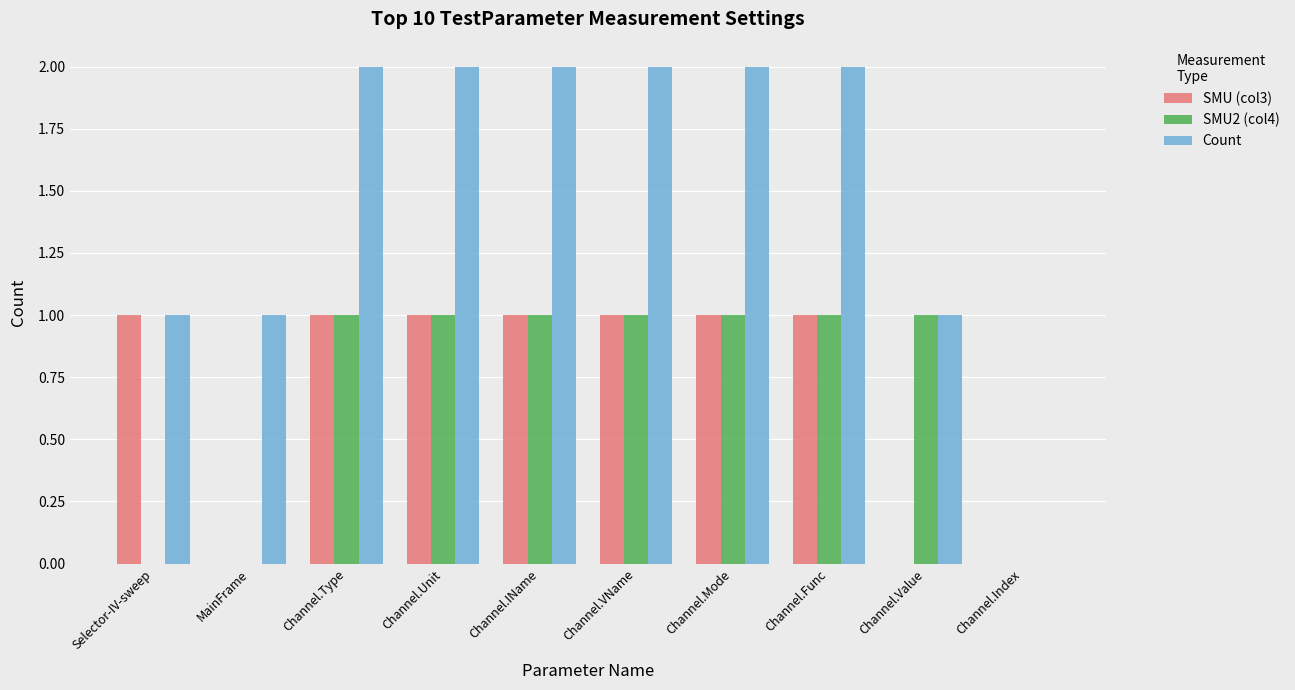

What is the average value of the SMU2 (col4) series?

1